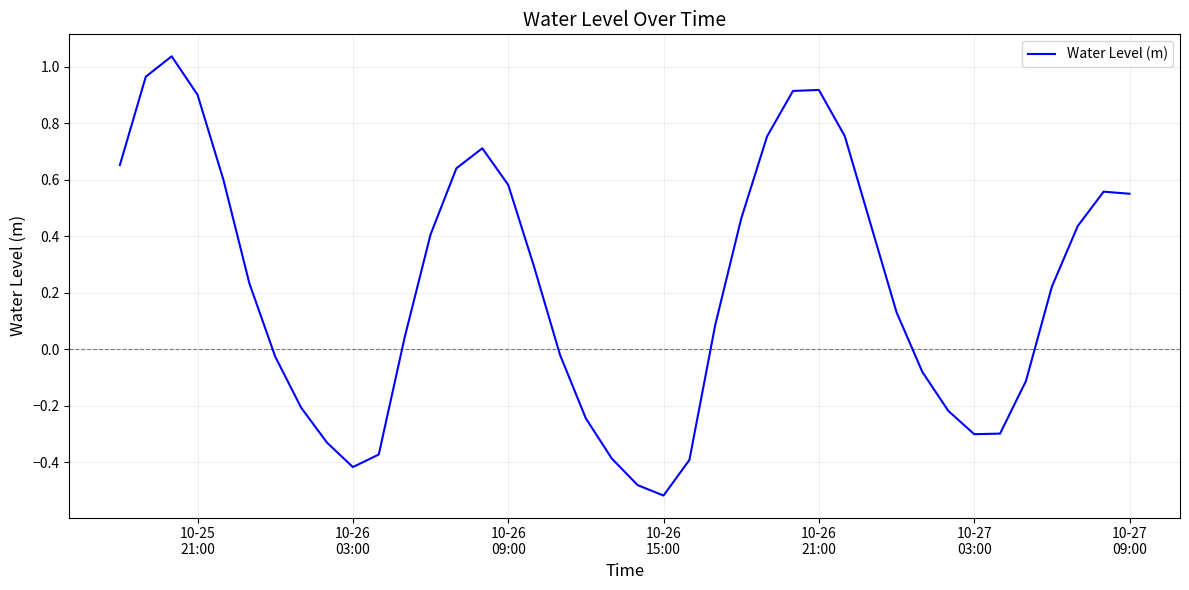

What is the difference between the second highest and second lowest values?

1.4